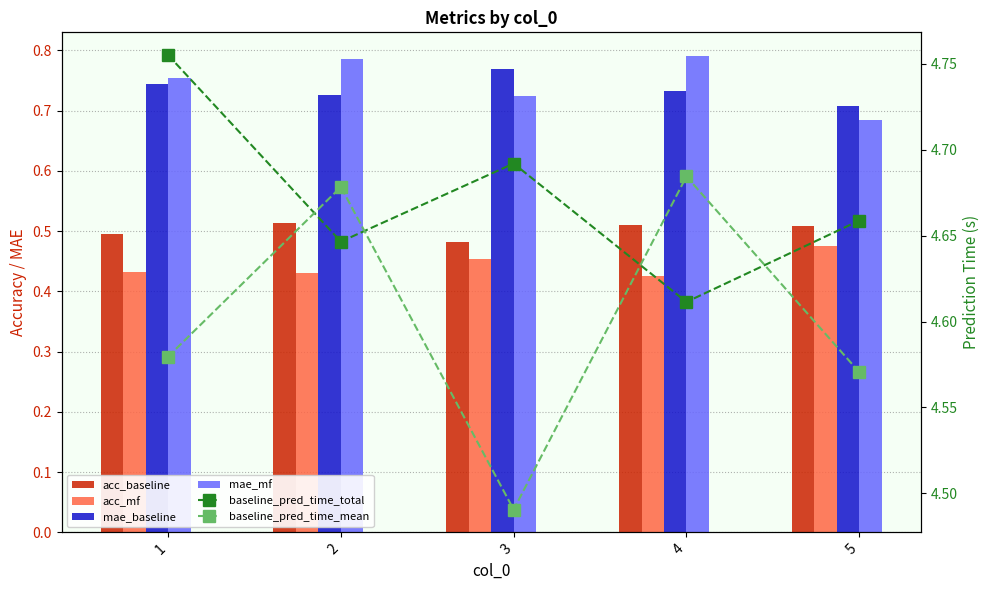

How many categories are shown in the chart?

5